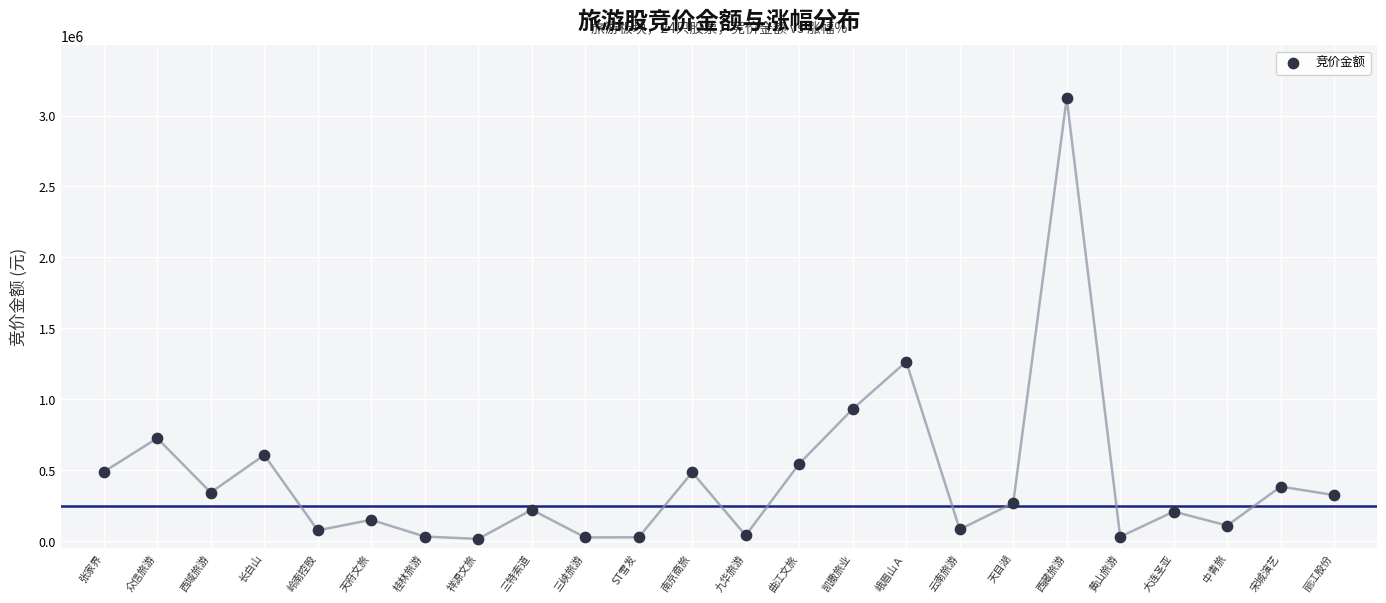

What Y value in the scatter plot is closest to 1568223?

1264664